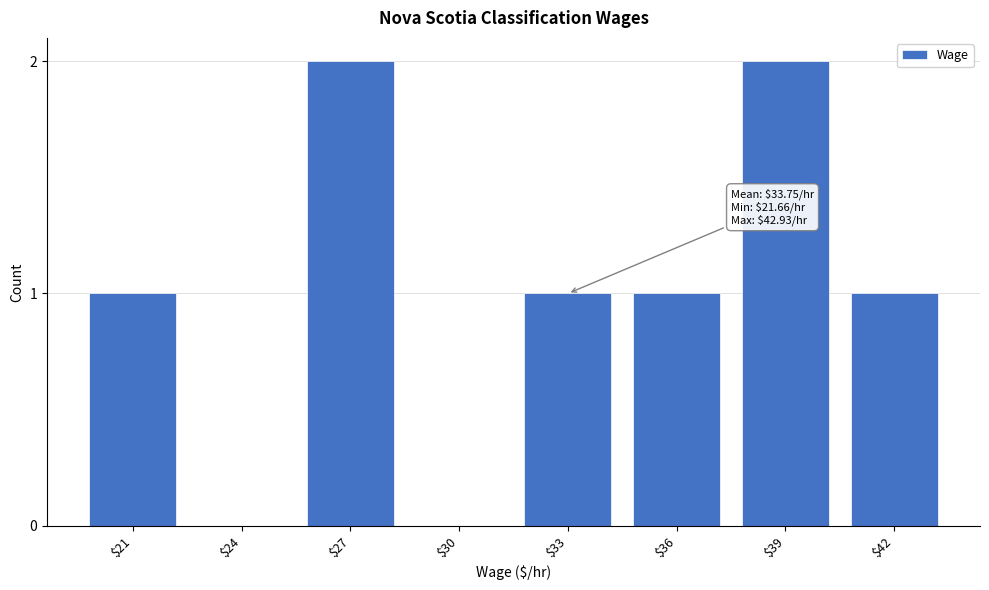

True or false: the data shows 0 at $30.

True